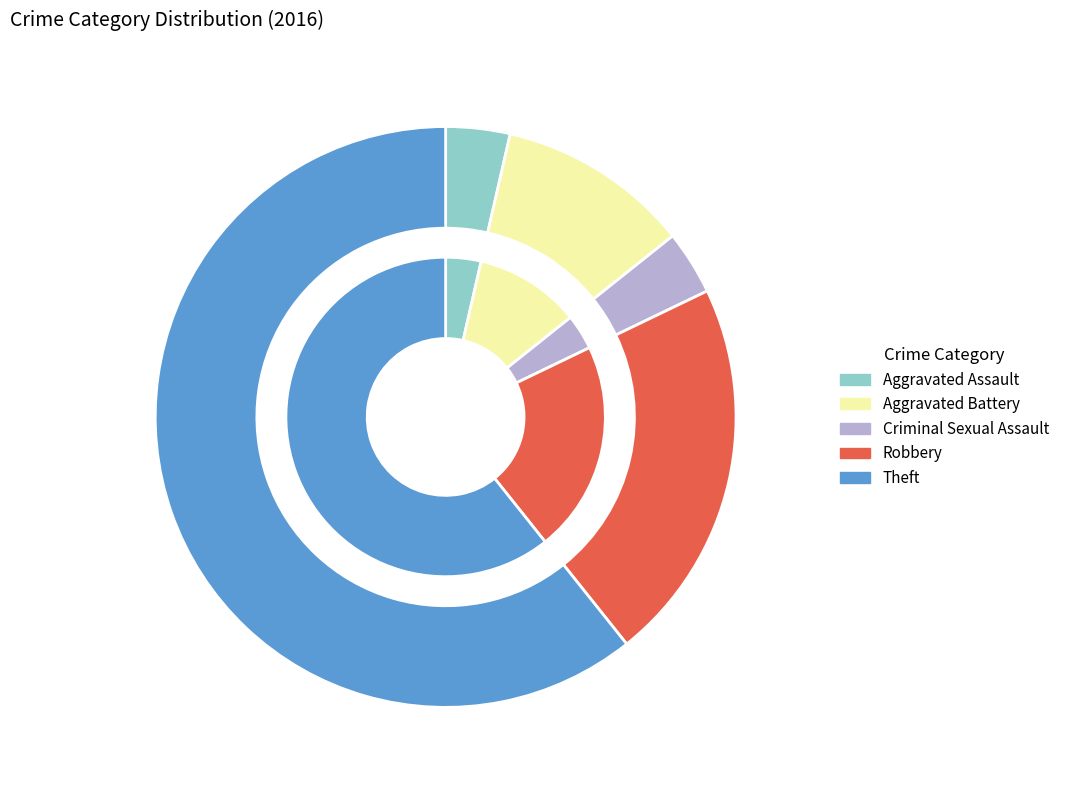

How many segments does this pie chart have?

5